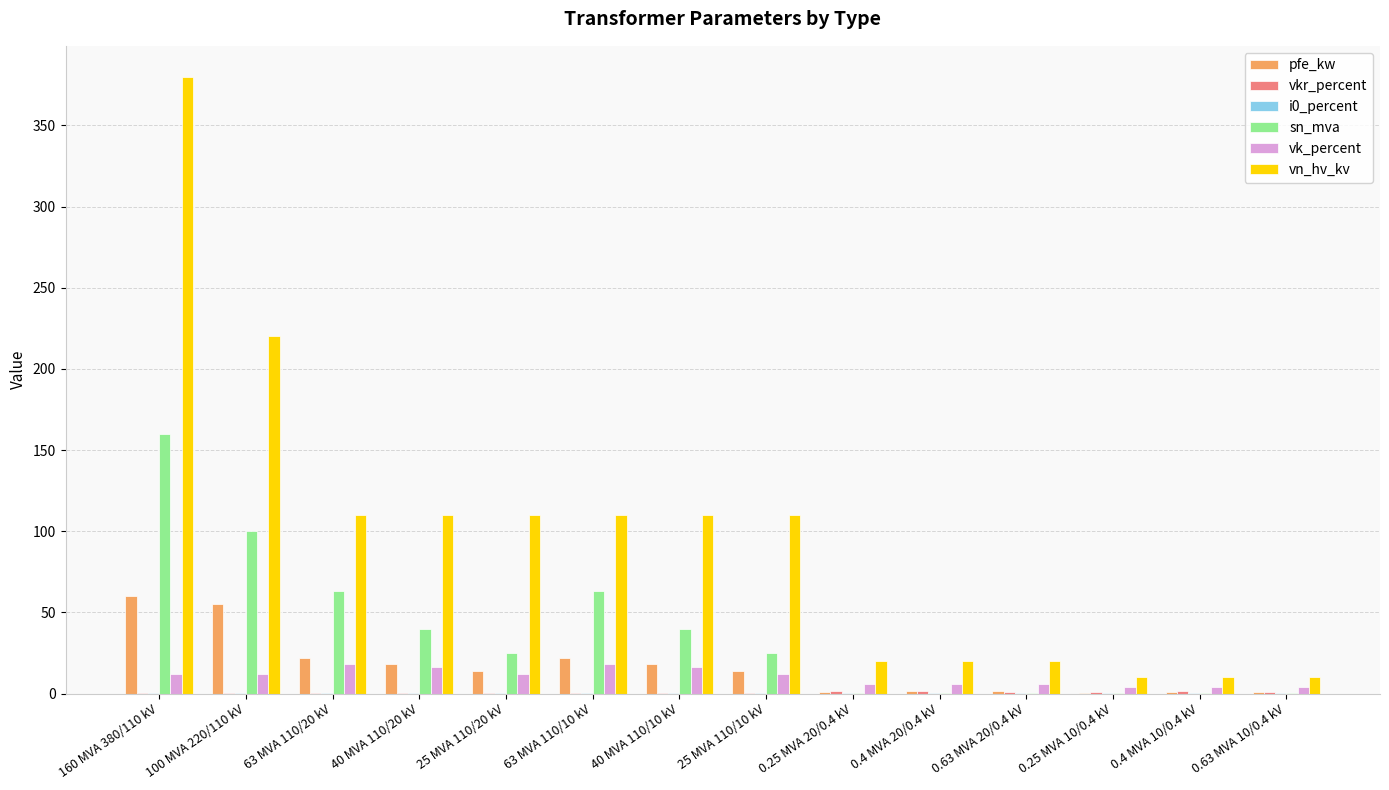

Is it true that sn_mva equals 100.0 at 100 MVA 220/110 kV?

True